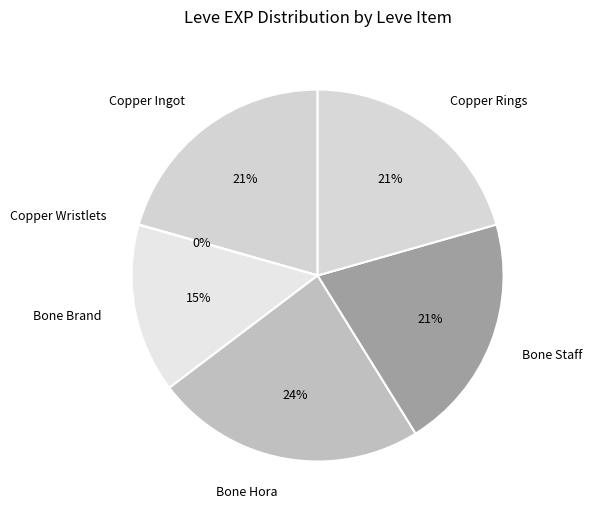

Which slice is the largest?

Bone Hora